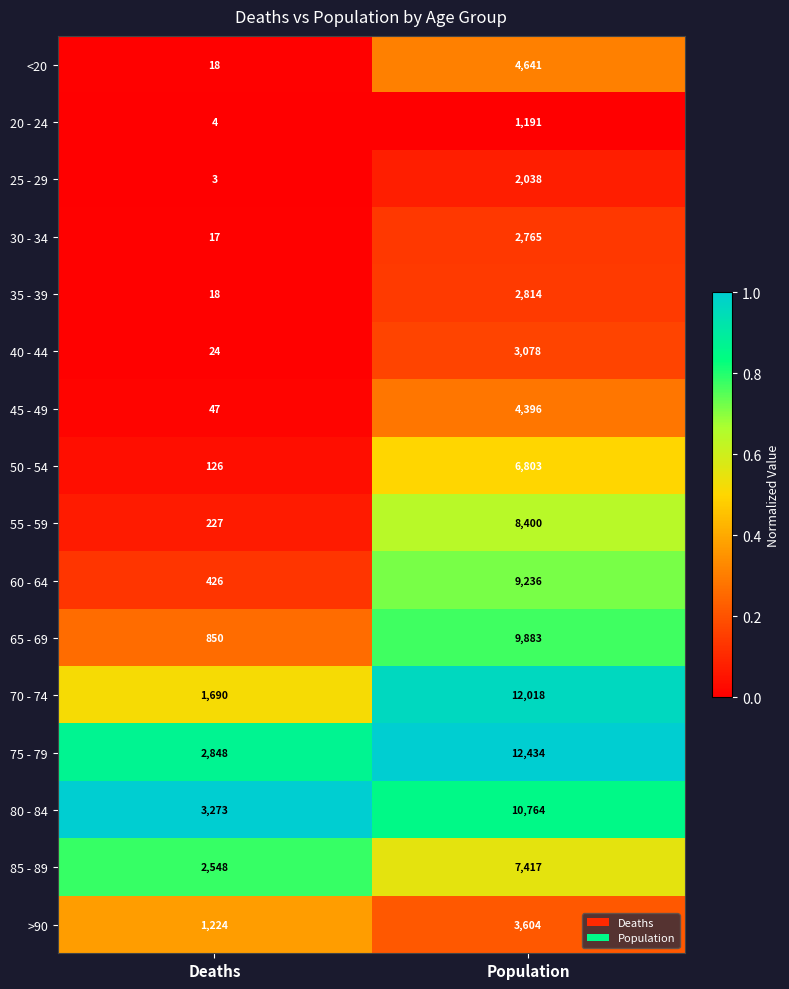

What is the smallest value displayed?

3